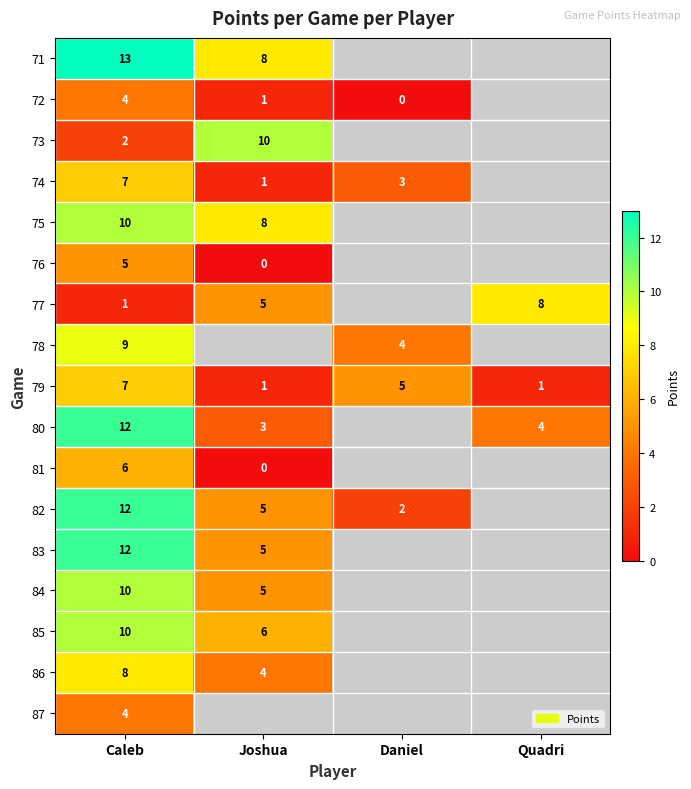

True or false: 82 has a value of 5 at Joshua.

True